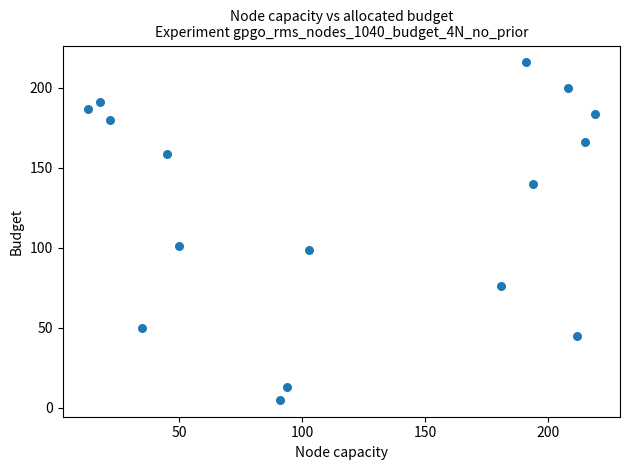

What is the range of X values (max minus min)?

206